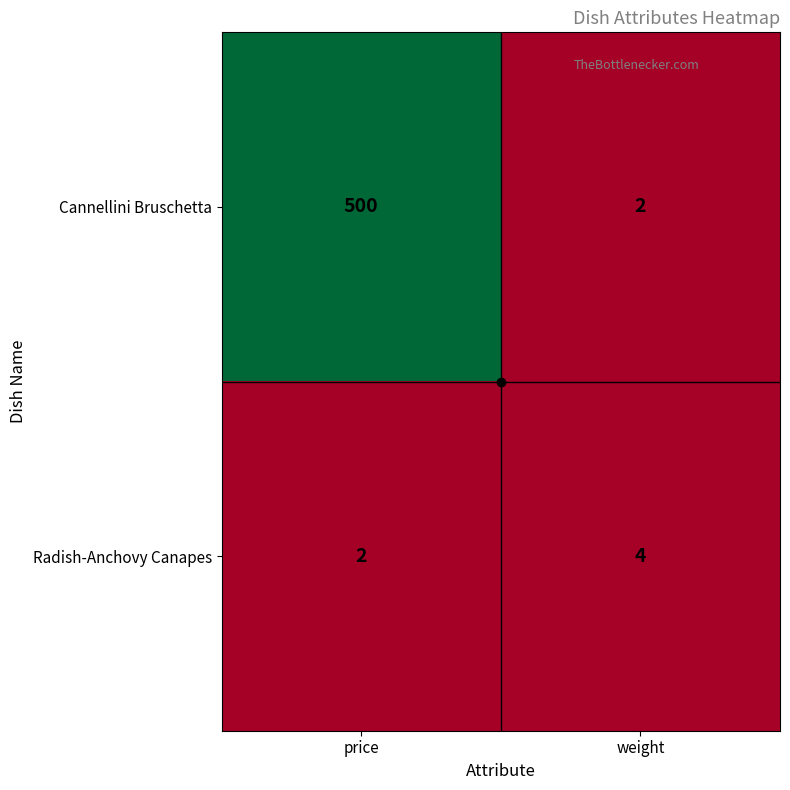

Which category has the lowest value in the Radish-Anchovy Canapes series?

price